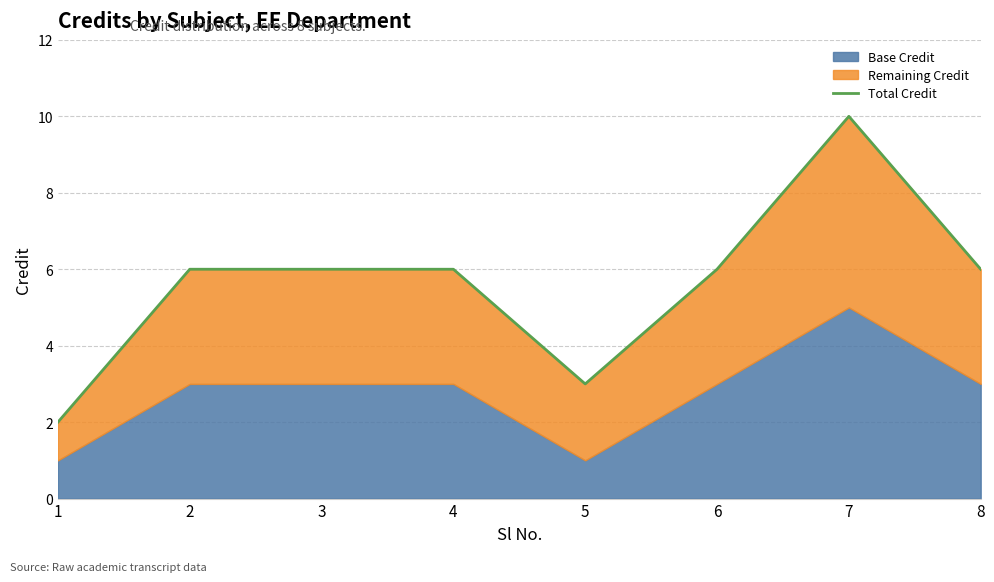

What is the value of the 6th point from the left?

6